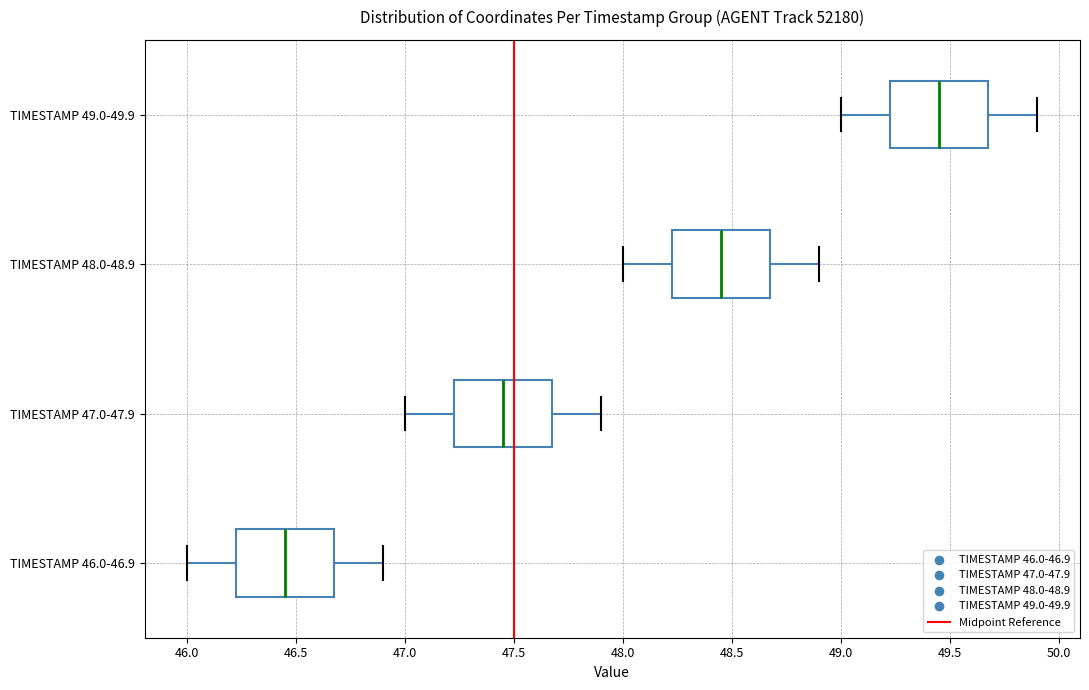

Where is the left edge of the box for TIMESTAMP 49.0-49.9 on the x-axis? The values are not printed on the chart, so give them approximately, as read against the axis.

49.25